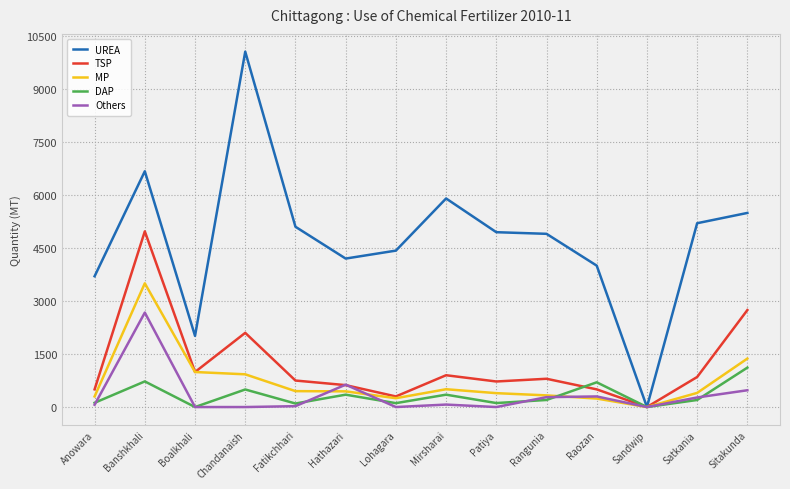

At how many categories does at least one series exceed 58?

13